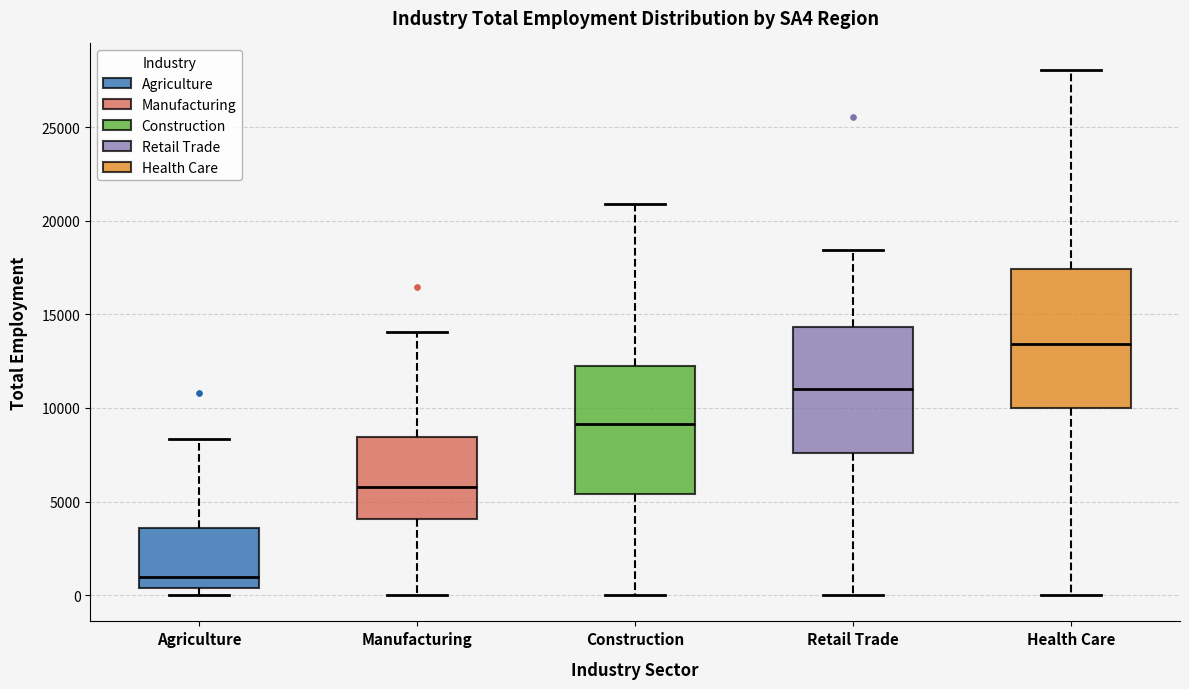

Where is the upper edge of the box for Agriculture on the y-axis? The values are not printed on the chart, so give them approximately, as read against the axis.

3500